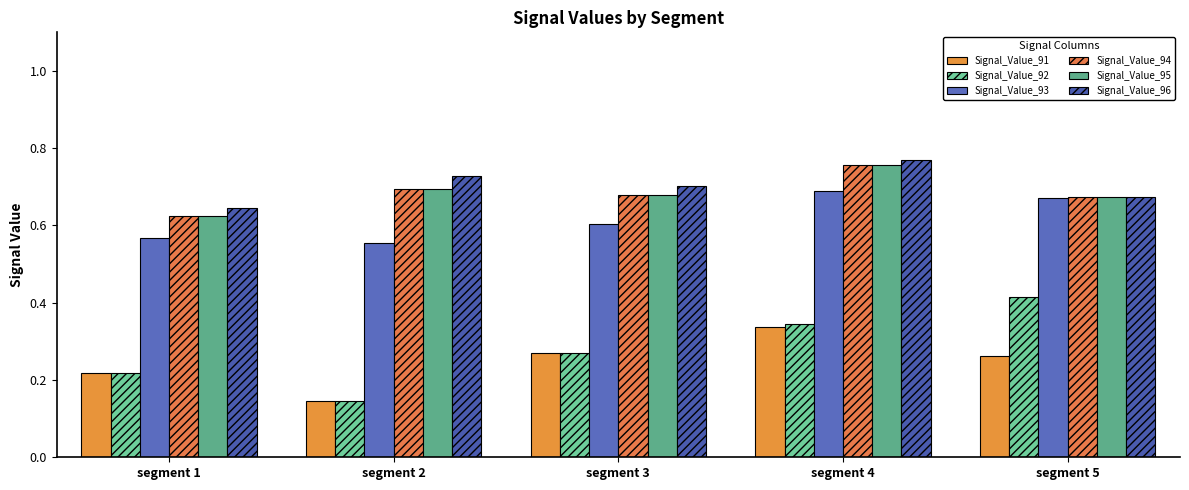

Count the Signal_Value_91 values in the range 0 to 1.

5